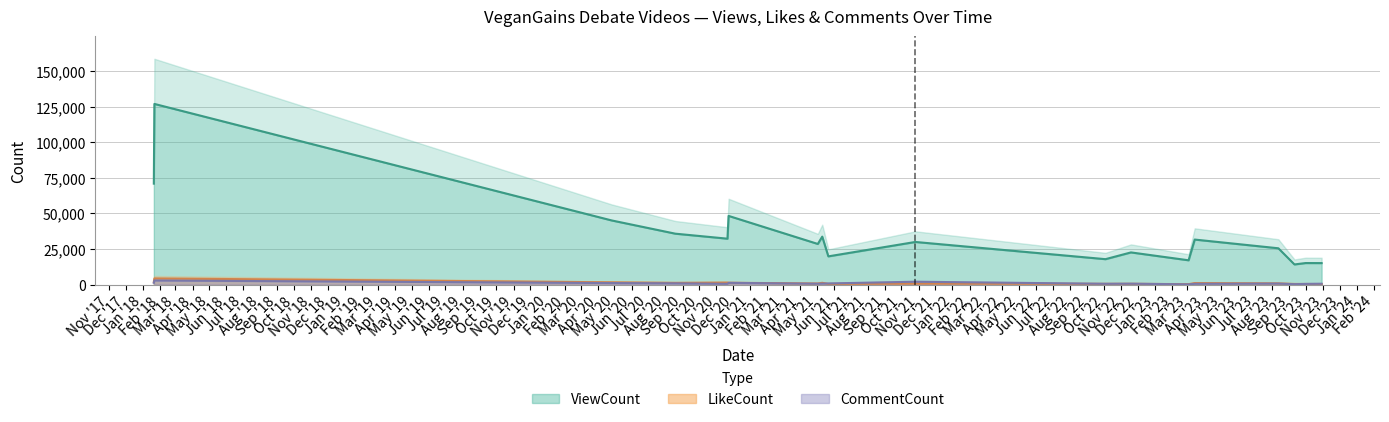

Does the chart have visible grid lines?

Yes